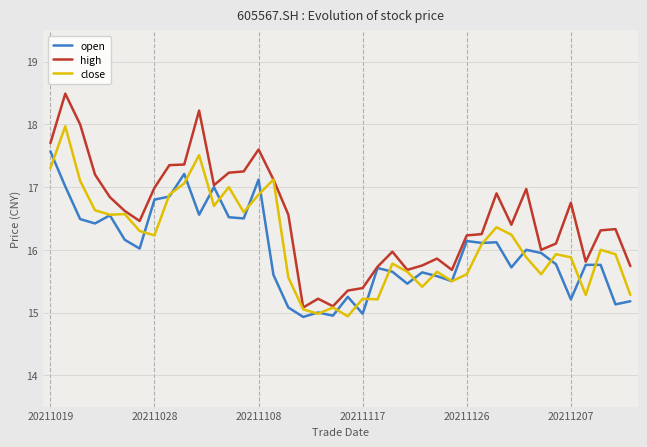

Rank the series by their maximum value, from highest to lowest.

high, close, open